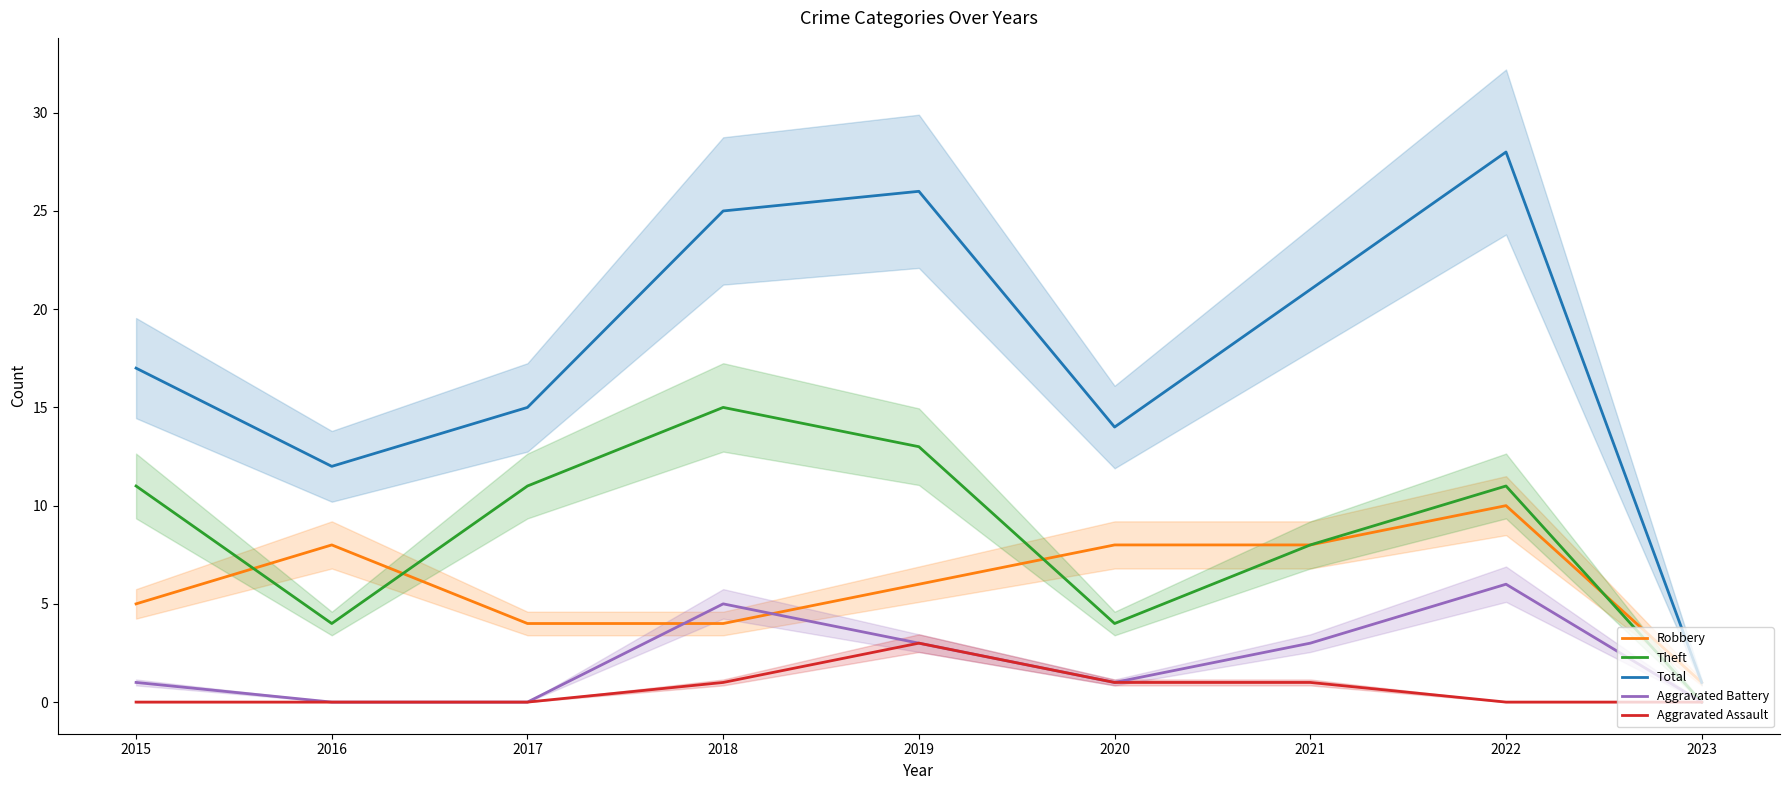

True or false: Aggravated Battery and Total intersect in this chart.

False